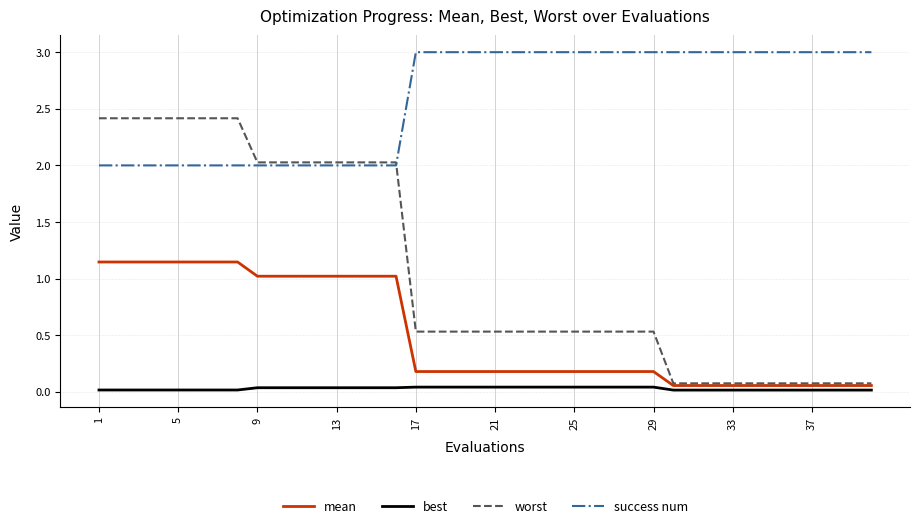

True or false: best and success num intersect in this chart.

False